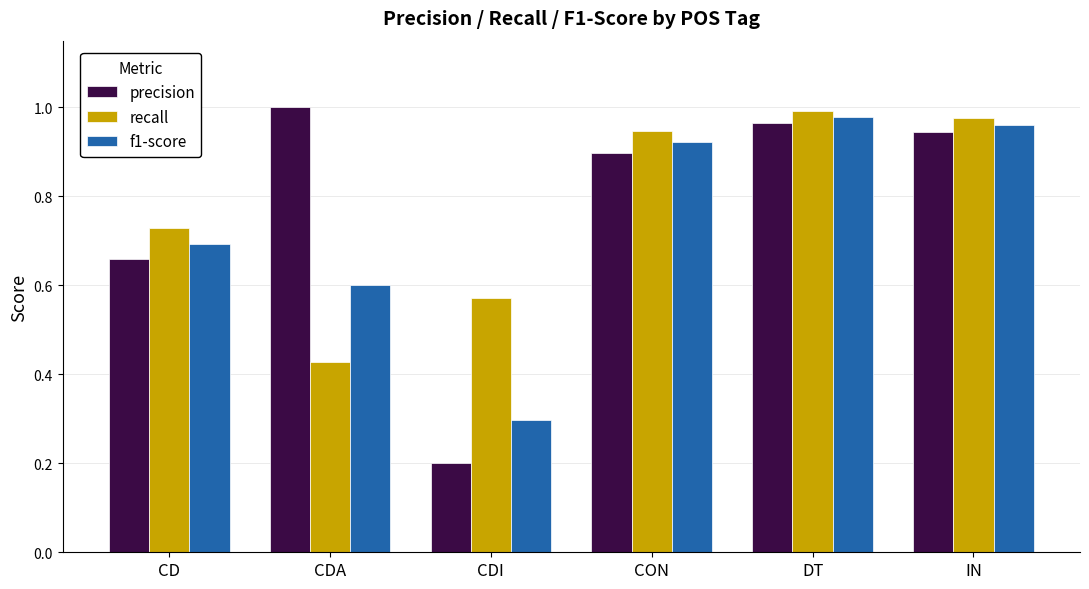

The f1-score series shows 0.3 at CDI. True or false?

True